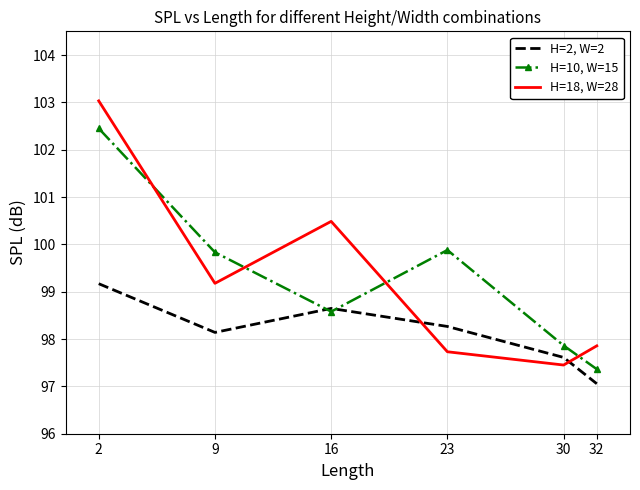

True or false: H=10, W=15 has a value of 173.0 at 30.

False